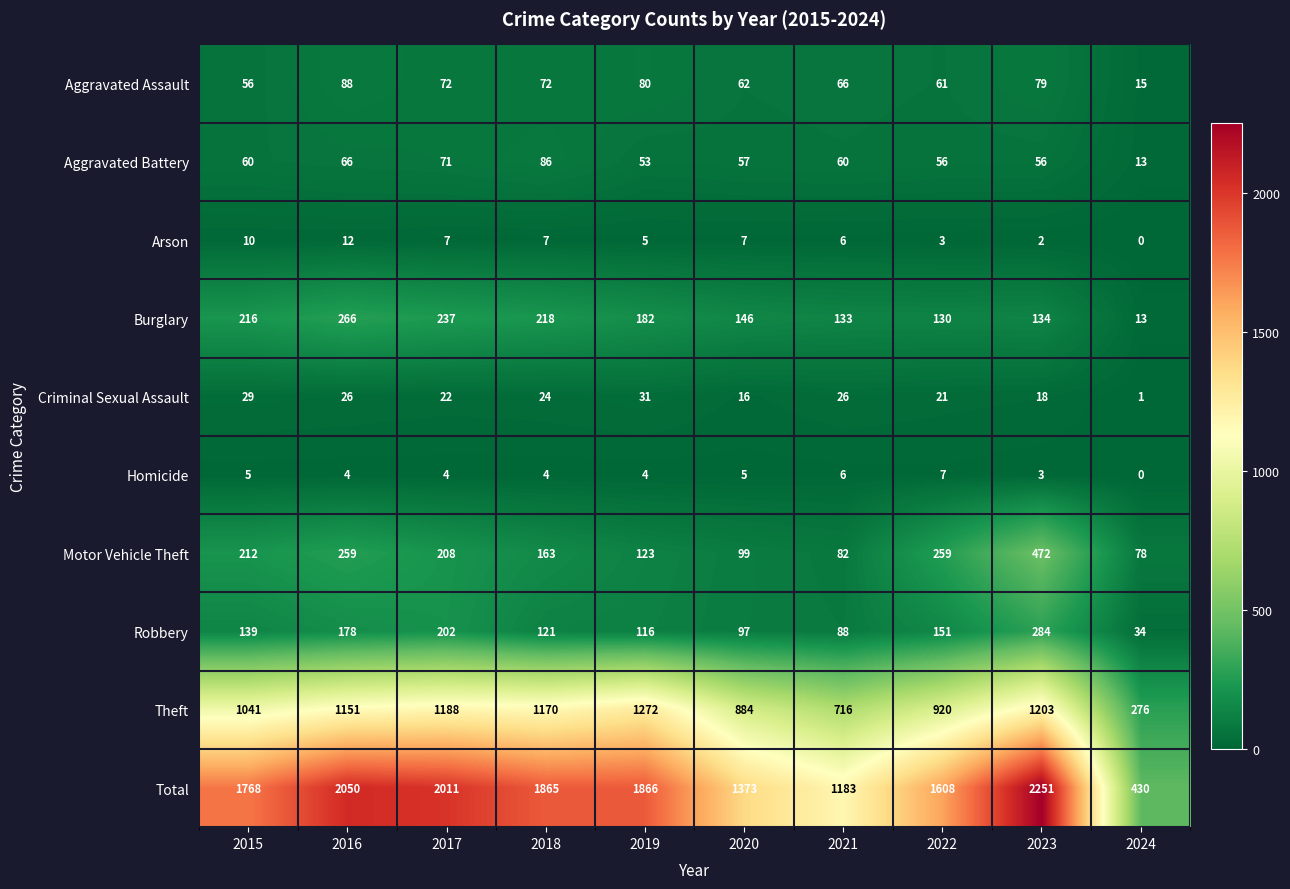

What is the total value across all series at 2021?

2366